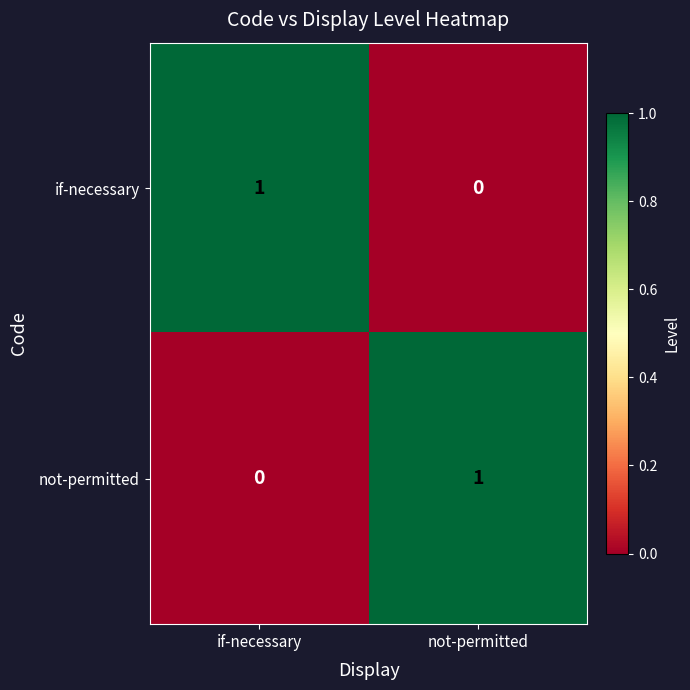

Reading left to right, what are all the values shown in this chart?

if-necessary: if-necessary=1	not-permitted=0
not-permitted: if-necessary=0	not-permitted=1